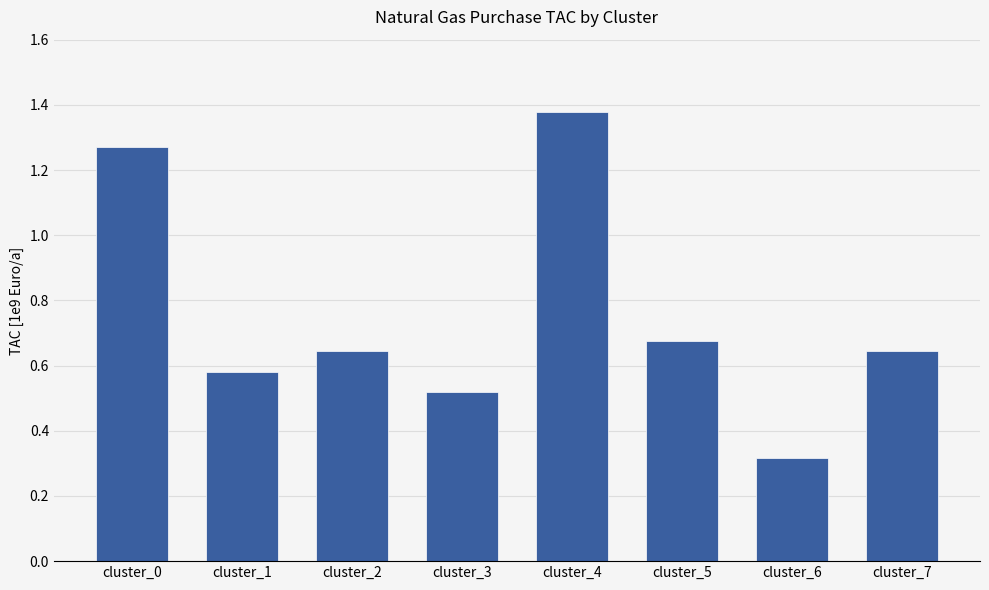

Between cluster_0 and cluster_2, which is larger?

cluster_0